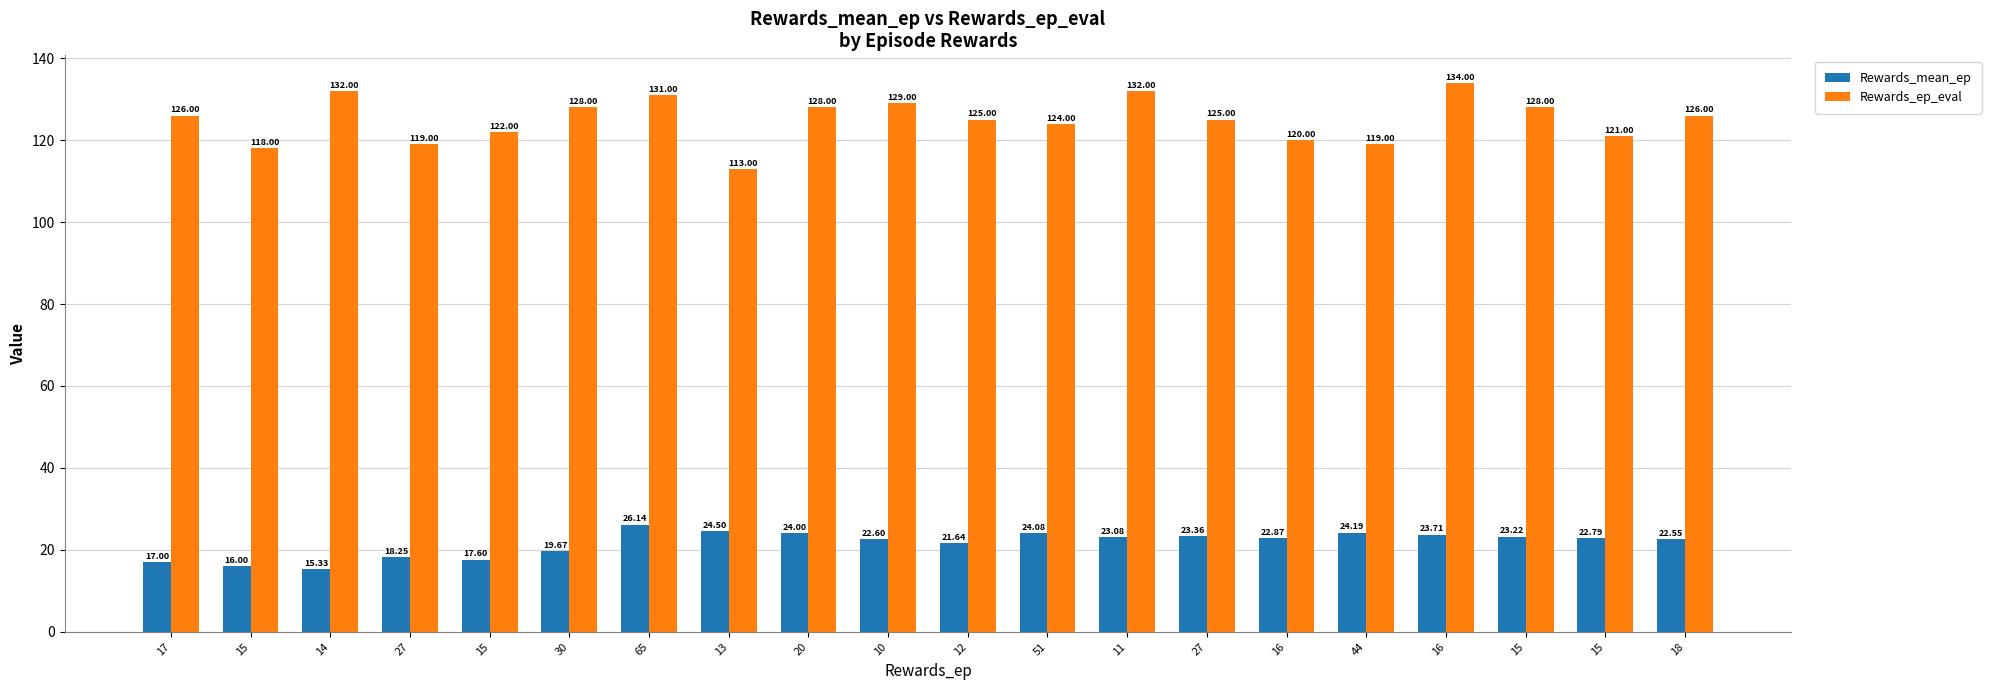

Reading left to right, transcribe all the data shown in this chart.

Rewards_mean_ep: 17=17.0	15=16.0	14=15.3	27=18.2	15=17.6	30=19.7	65=26.1	13=24.5	20=24.0	10=22.6	12=21.6	51=24.1	11=23.1	27=23.4	16=22.9	44=24.2	16=23.7	15=23.2	15=22.8	18=22.6
Rewards_ep_eval: 17=126.0	15=118.0	14=132.0	27=119.0	15=122.0	30=128.0	65=131.0	13=113.0	20=128.0	10=129.0	12=125.0	51=124.0	11=132.0	27=125.0	16=120.0	44=119.0	16=134.0	15=128.0	15=121.0	18=126.0